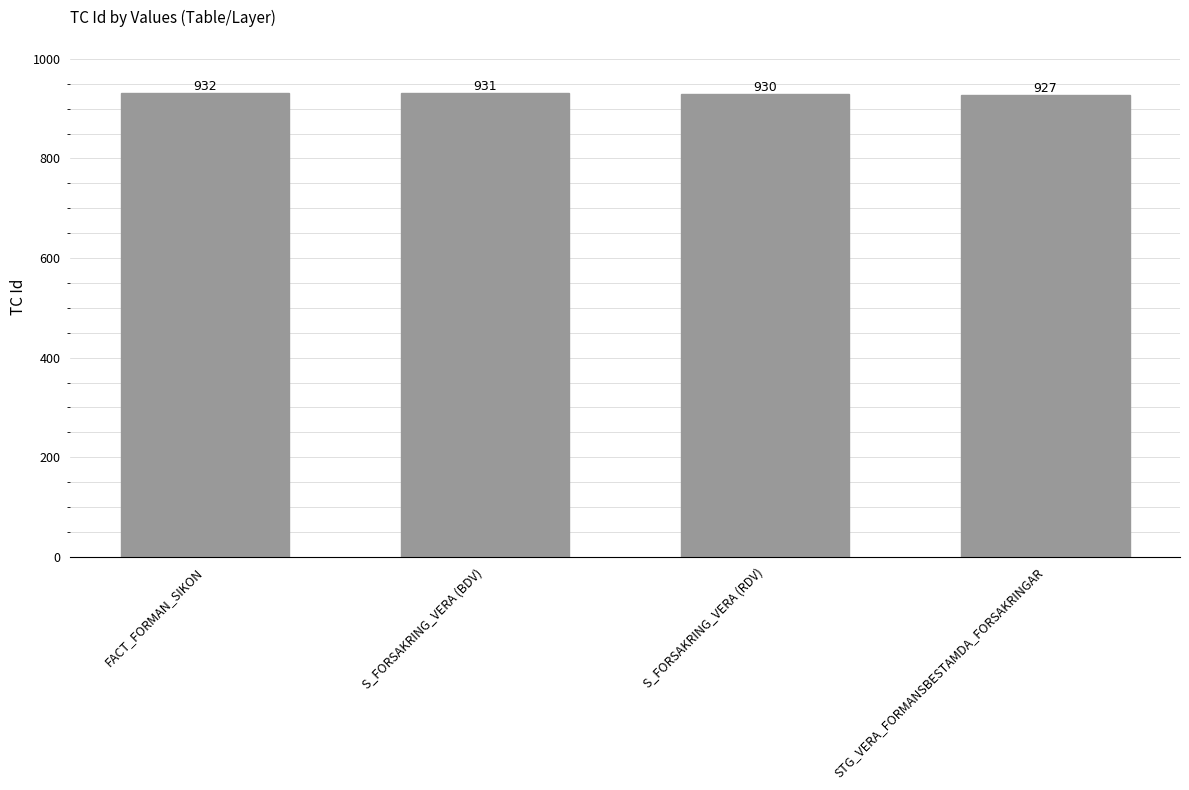

What is the ratio of the value at FACT_FORMAN_SIKON to the value at S_FORSAKRING_VERA (RDV)?

1.0